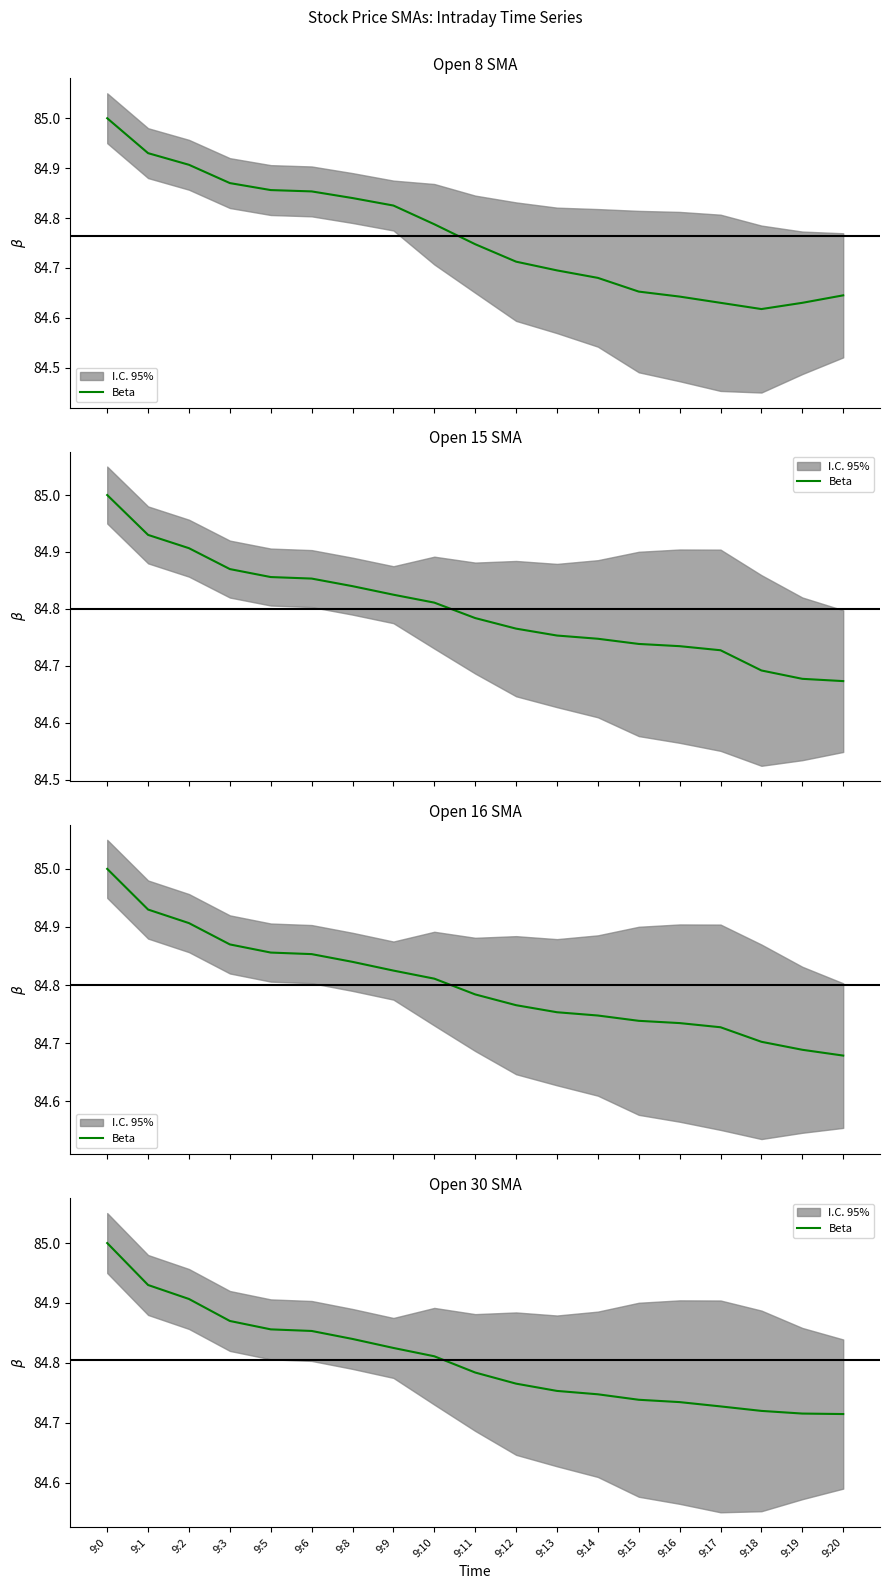

What is the sum of all values?

1611.3